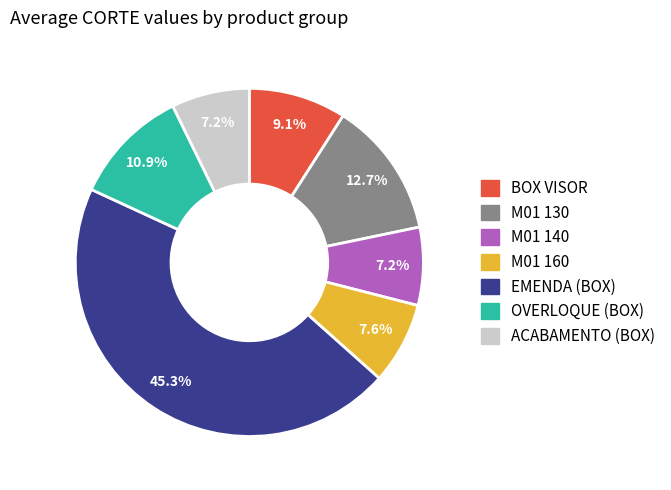

Count the number of slices in the pie.

7